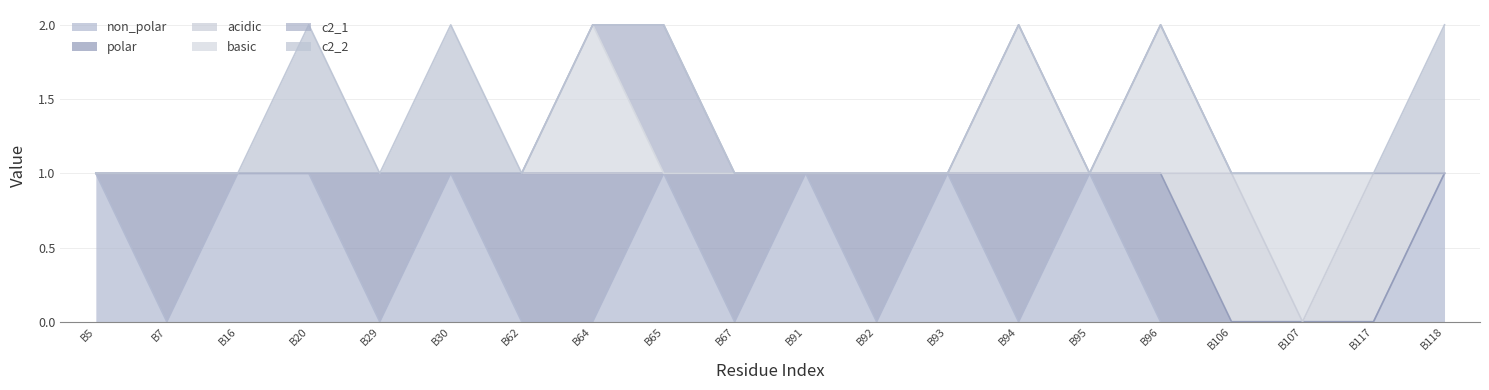

How many times do basic and non_polar cross each other?

4